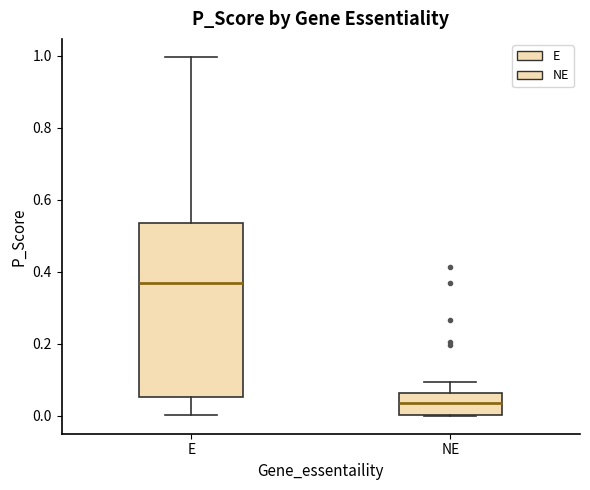

Which box's median line is the highest?

E